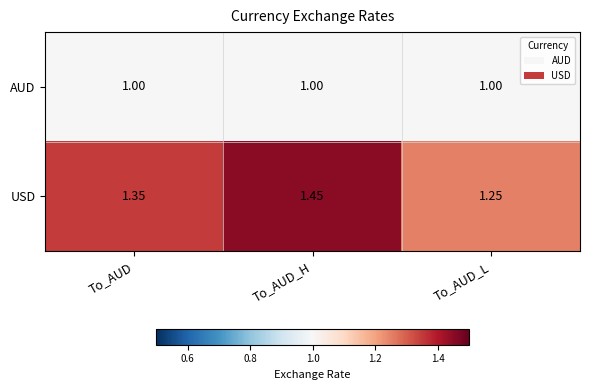

Which series has the largest range (max minus min)?

USD